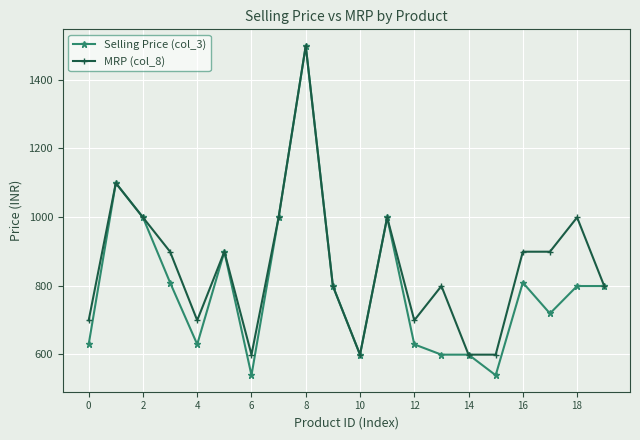

Reading left to right, extract all data points from this chart.

Selling Price (col_3): 629	1099	999	809	629	899	539	999	1499	799	599	999	629	599	599	539	809	719	799	799
MRP (col_8): 699	1099	999	899	699	899	599	999	1499	799	599	999	699	799	599	599	899	899	999	799